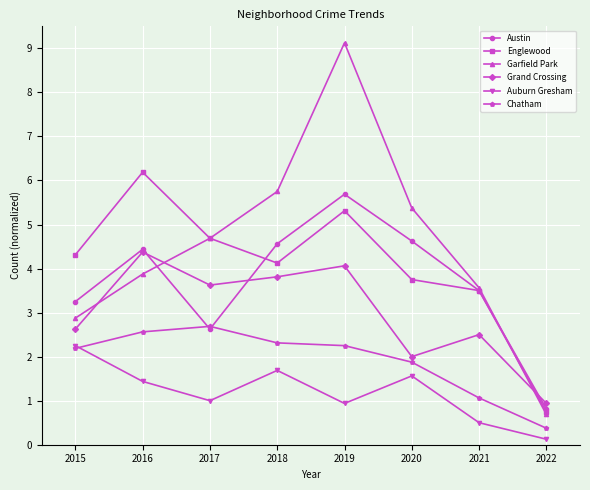

Does the chart display data point markers on the line(s)?

Yes